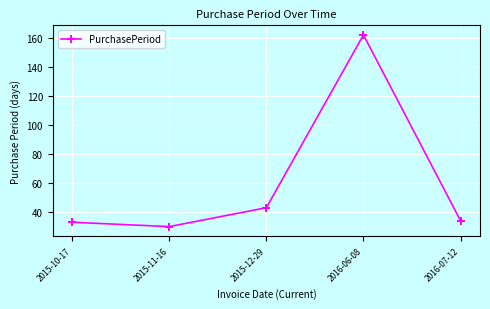

Read the value at 2016-07-12.

34